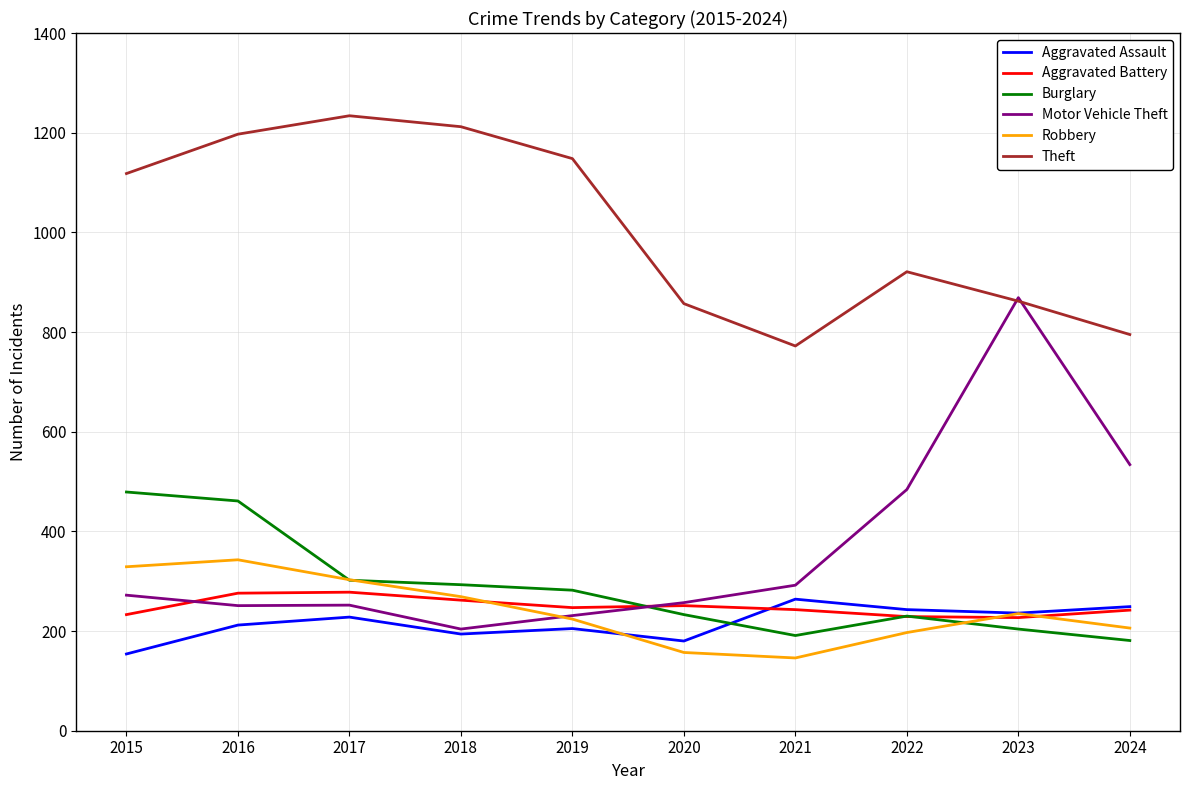

Which series changed the most between 2016 and 2018?

Burglary